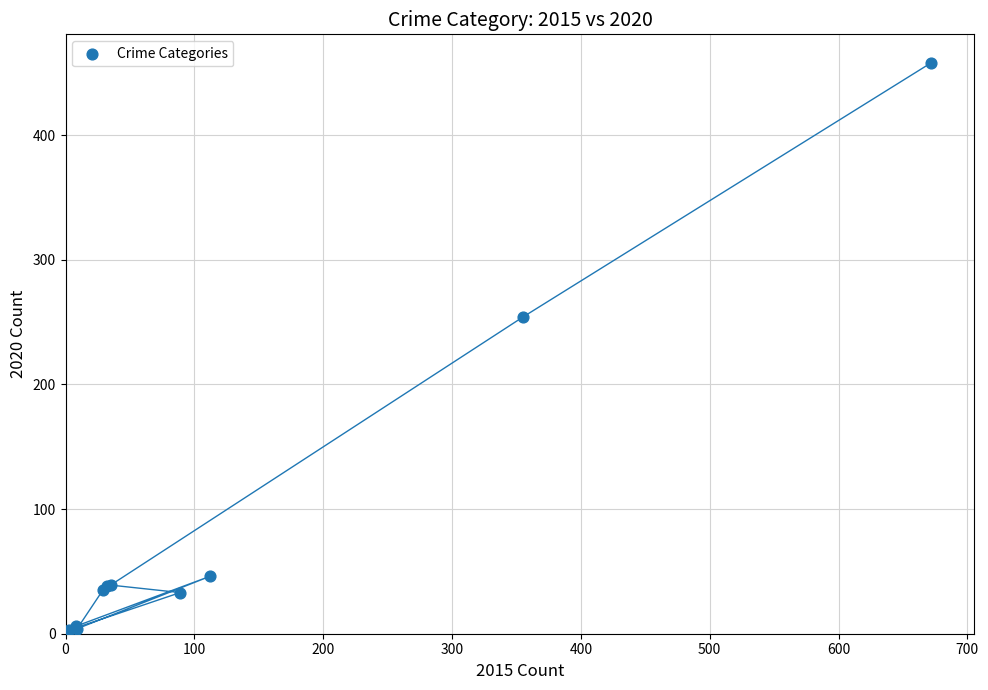

What Y value in the scatter plot is closest to 230?

254